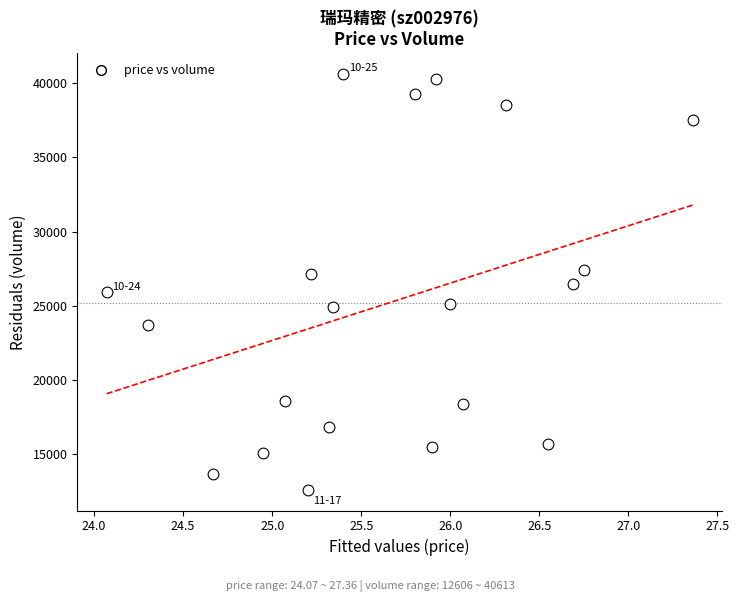

What is the range of Y values (max minus min)?

28007